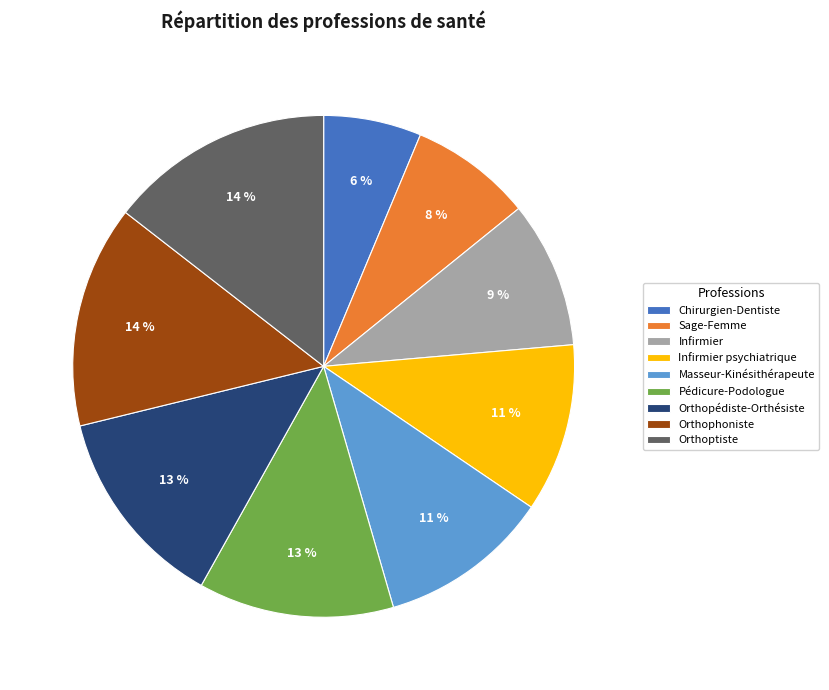

Count the number of slices in the pie.

9